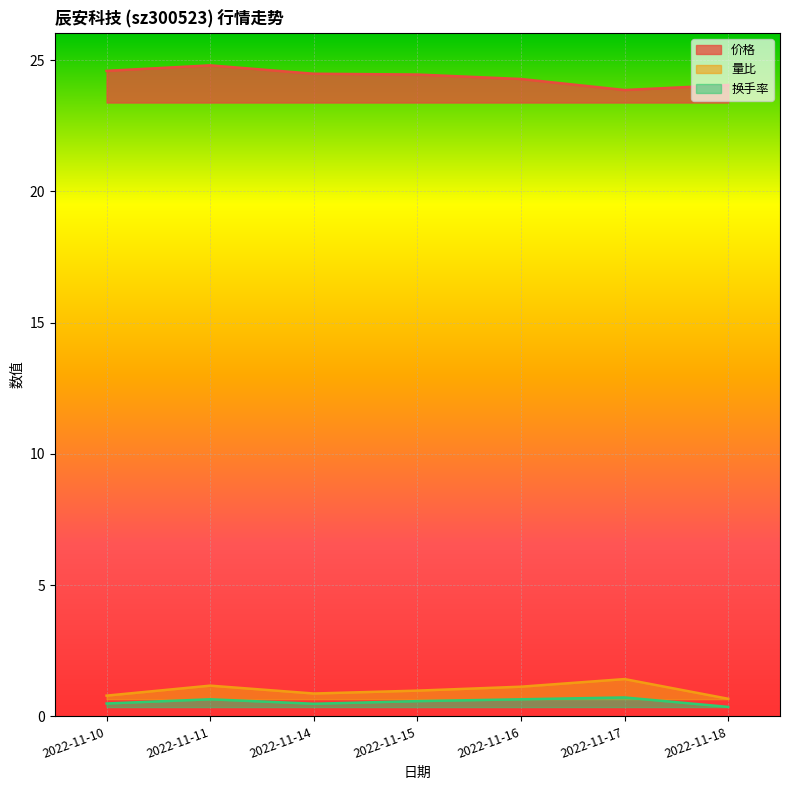

What is the average value of the 换手率 series?

0.6